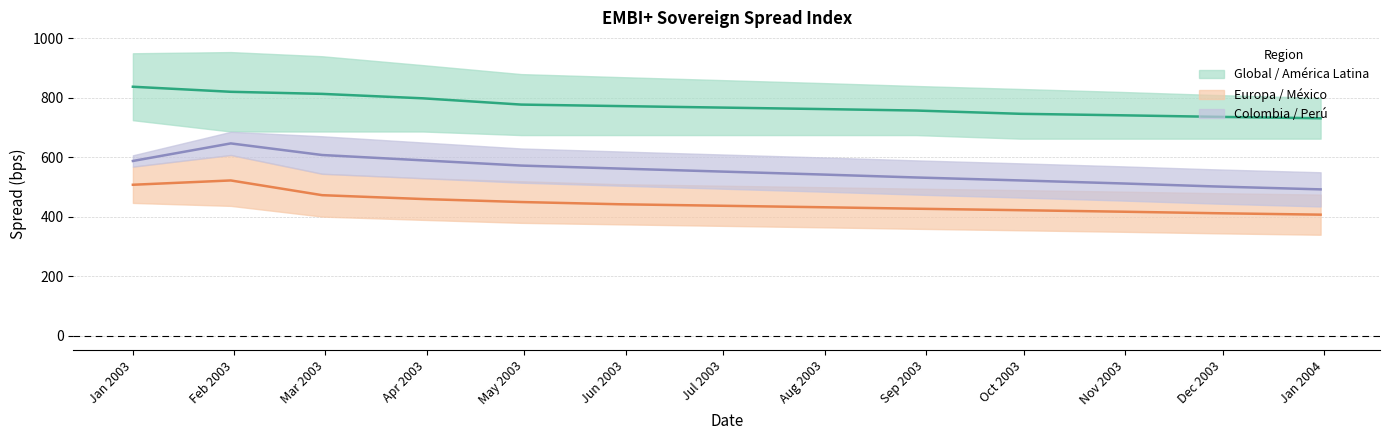

Between Aug 2003 and Sep 2003, which series saw the biggest shift?

Colombia / Perú (mid)